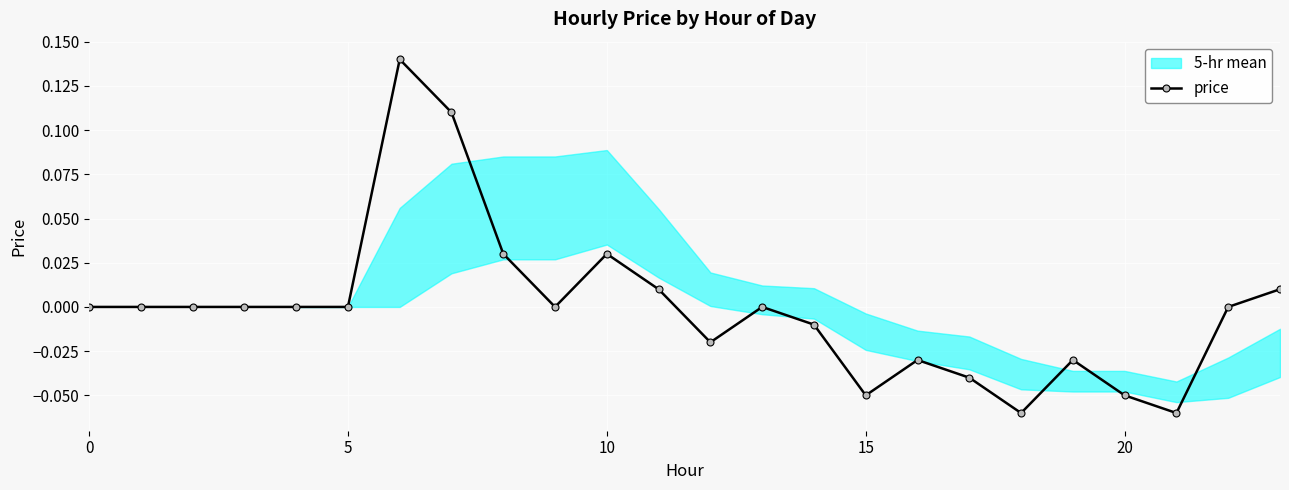

What is the label of the 17th point from the right?

7